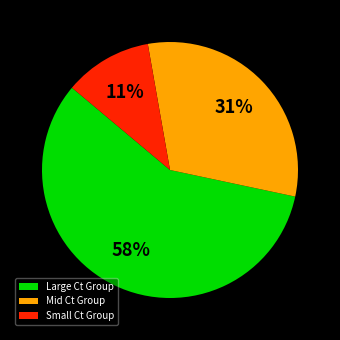

Approximately how many times larger is the value at Mid Ct Group compared to Large Ct Group?

0.5